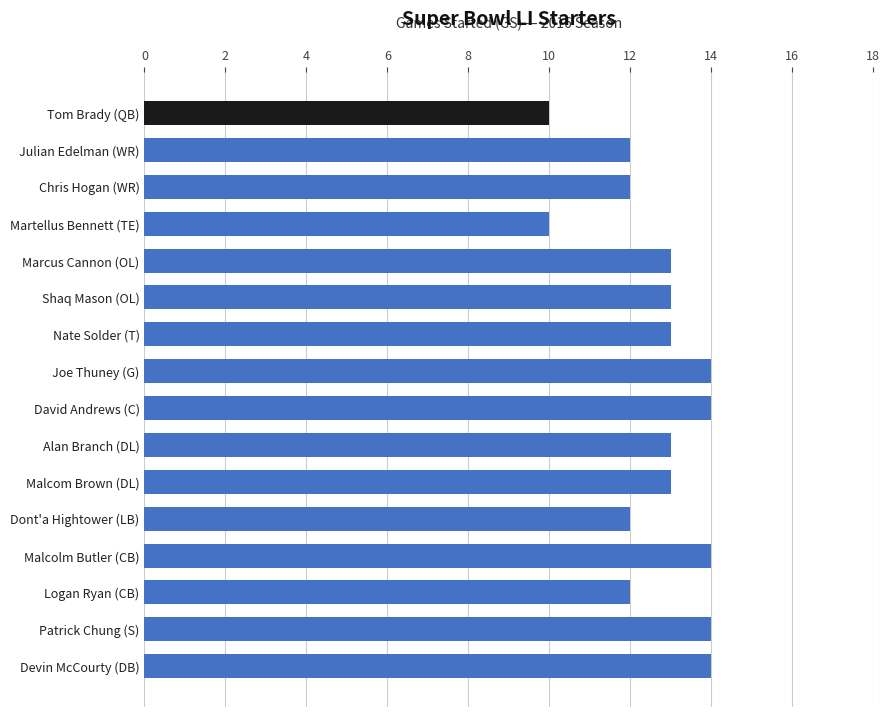

Between Dont'a Hightower (LB) and Devin McCourty (DB), which is larger?

Devin McCourty (DB)